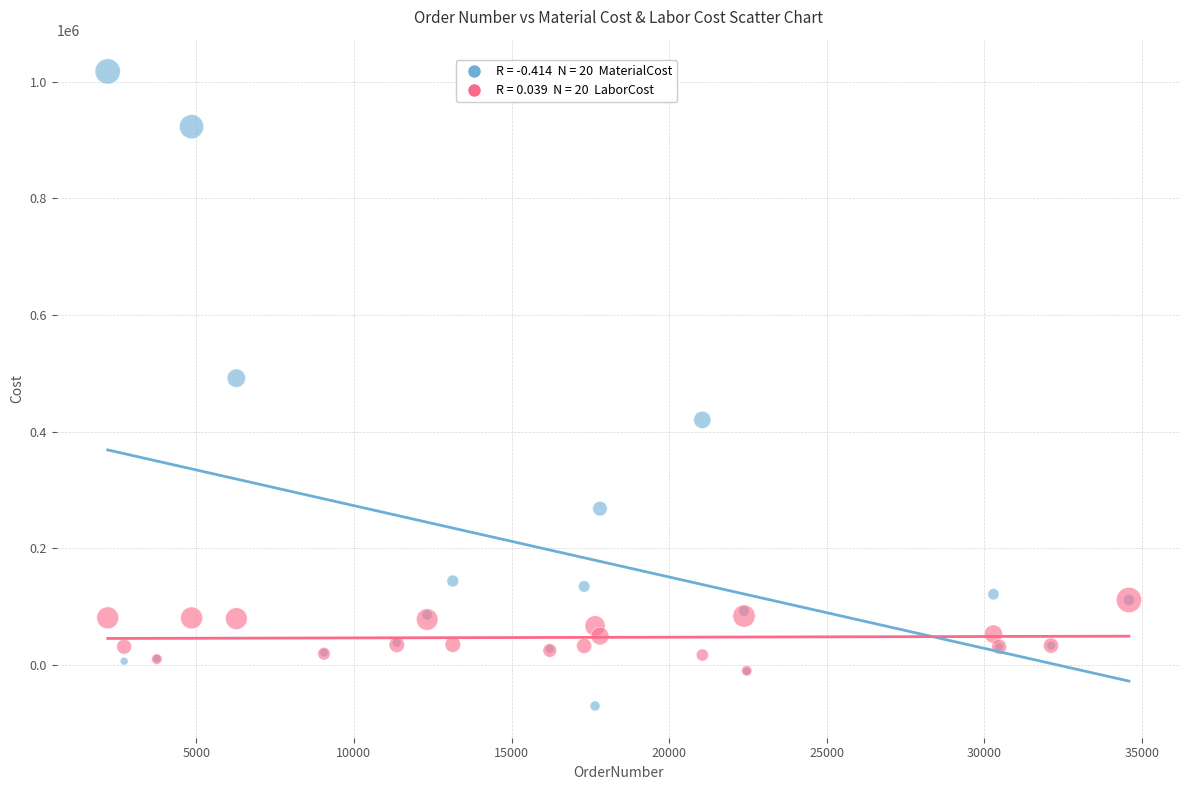

Across all series, what Y value is closest to 473903?

491940.0